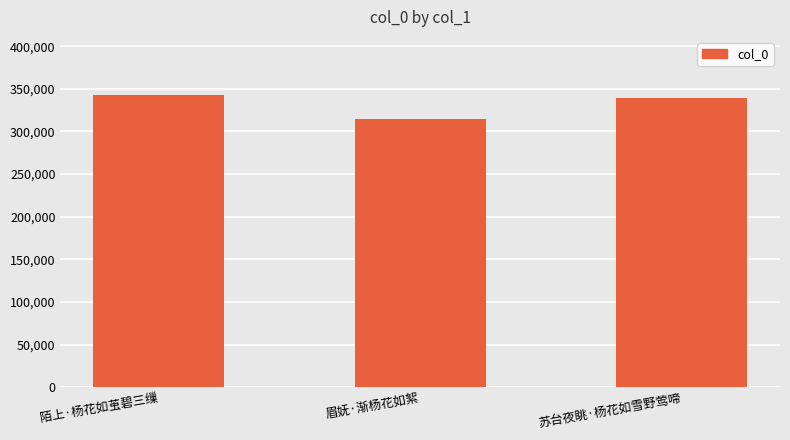

What is the minimum value shown in the chart?

314234